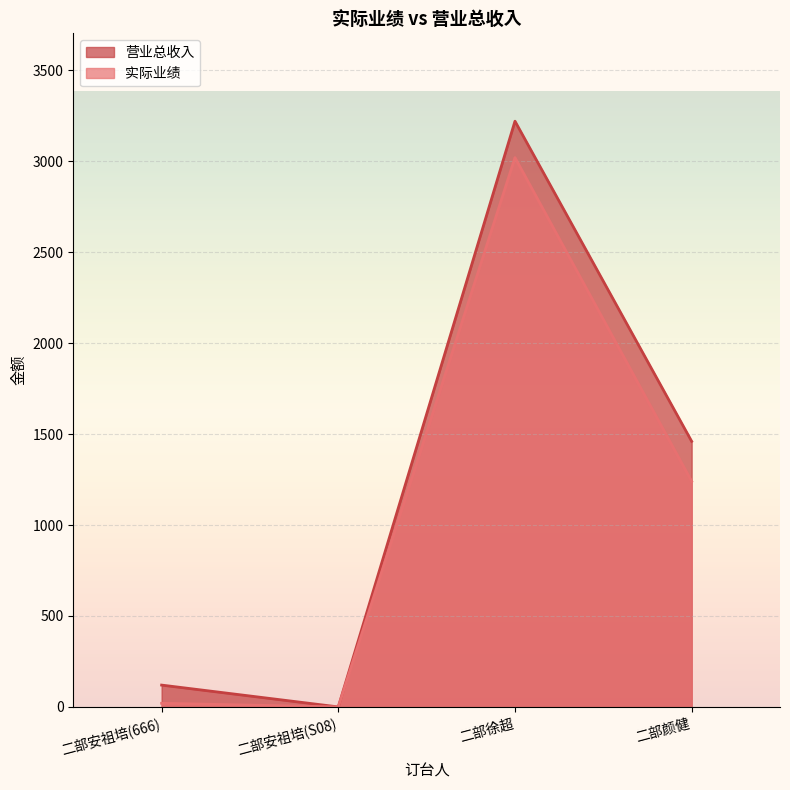

What is the sum of all 营业总收入 values?

4800